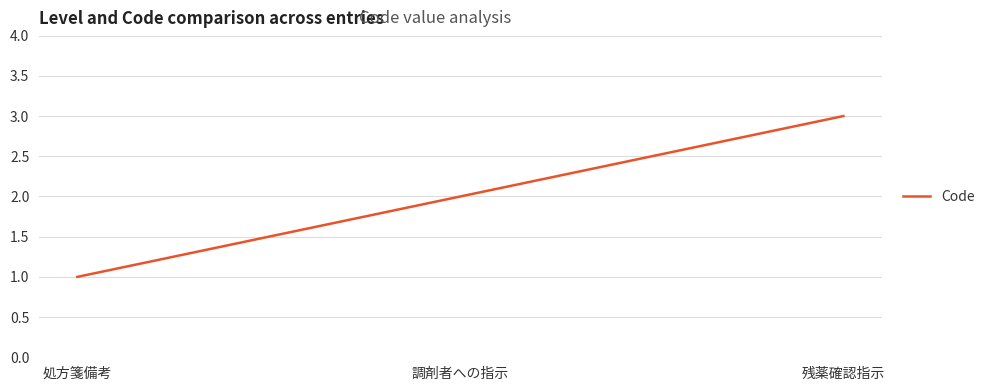

Reading right to left, transcribe all the data shown in this chart.

3	2	1